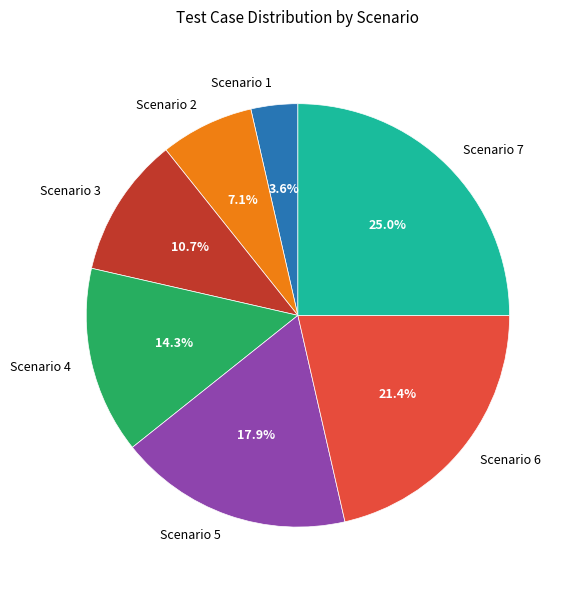

What is the largest slice in the pie chart?

Scenario 7